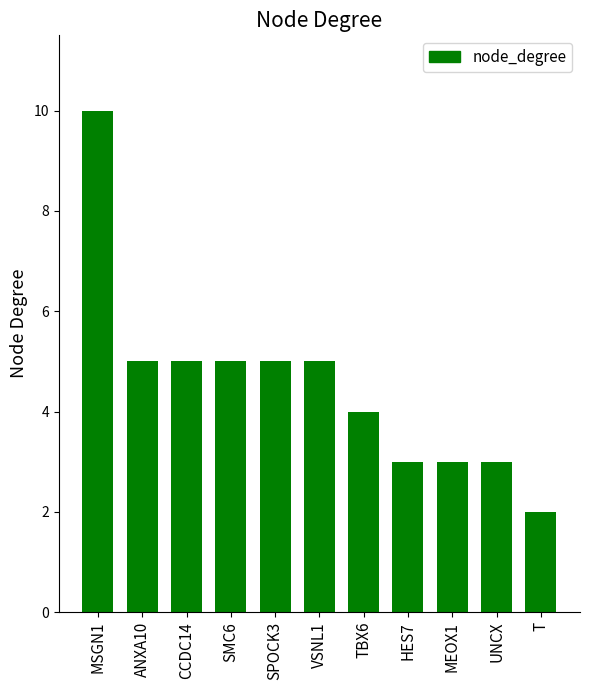

Which label corresponds to the smallest value in the chart?

T